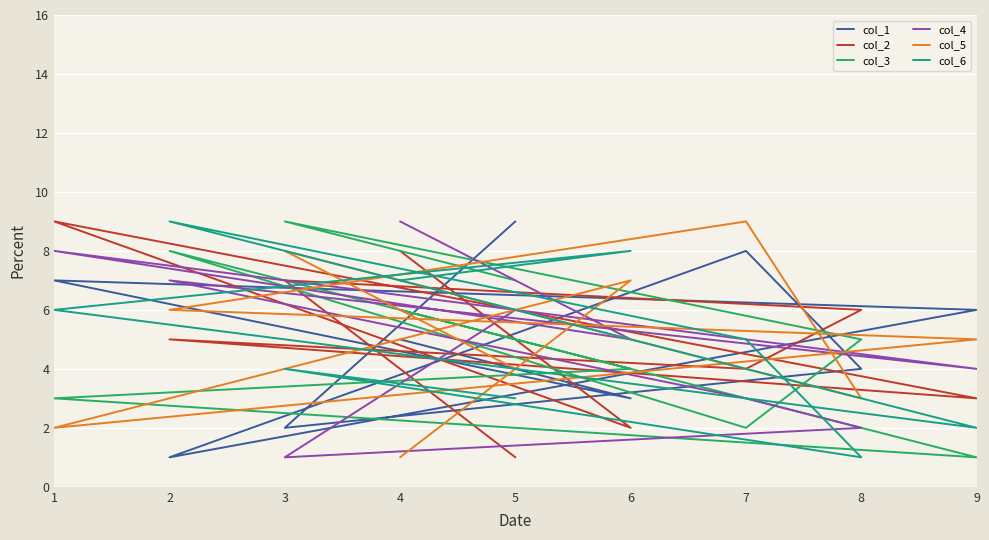

How many data points does each series have?

9